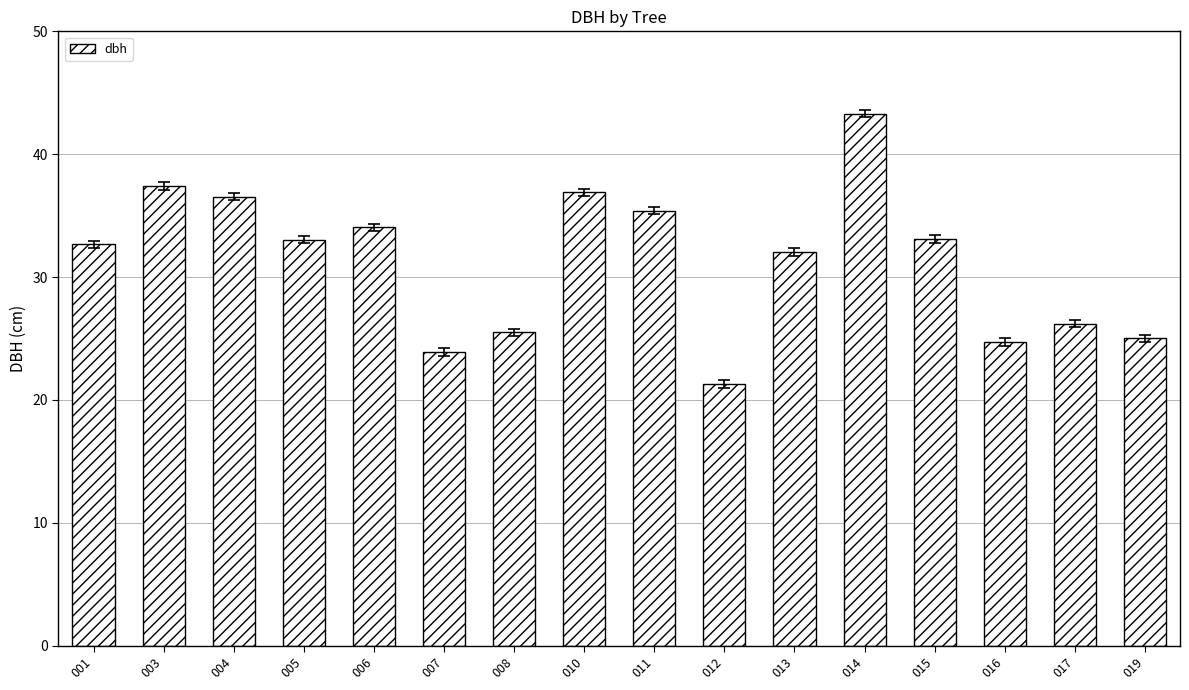

What is the difference between the maximum and minimum values?

22.0